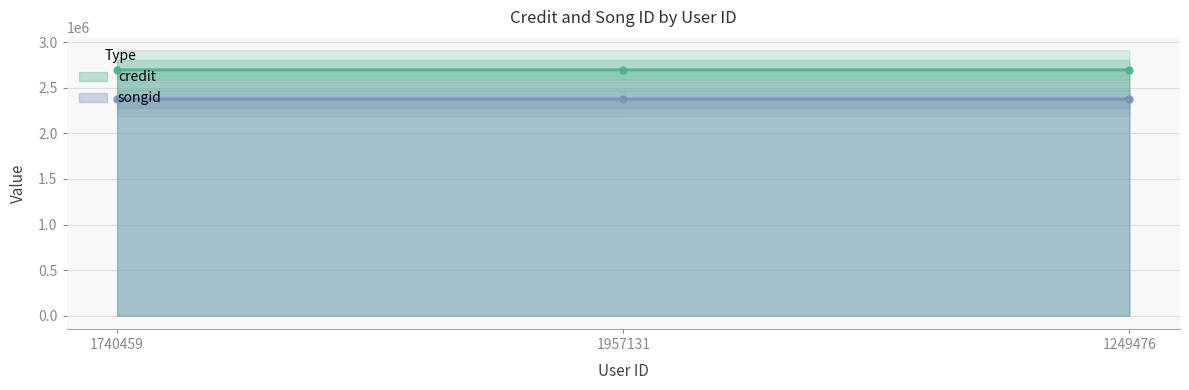

What is the label of the 2nd point from the right?

1957131